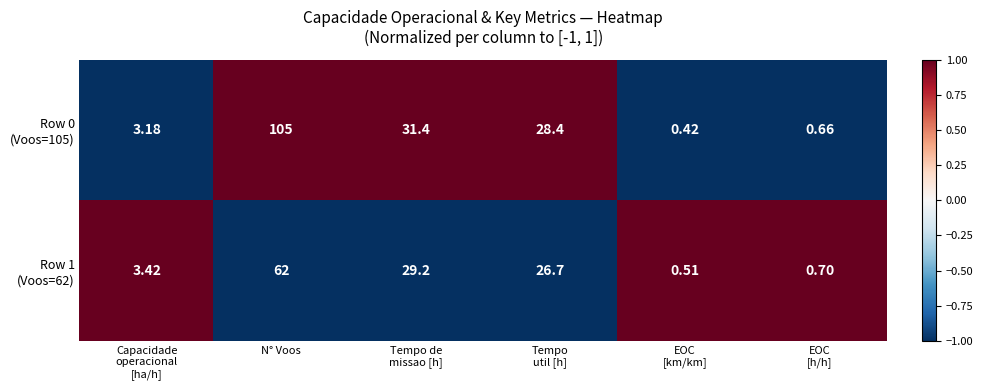

Which category has the highest value across all series?

N° Voos